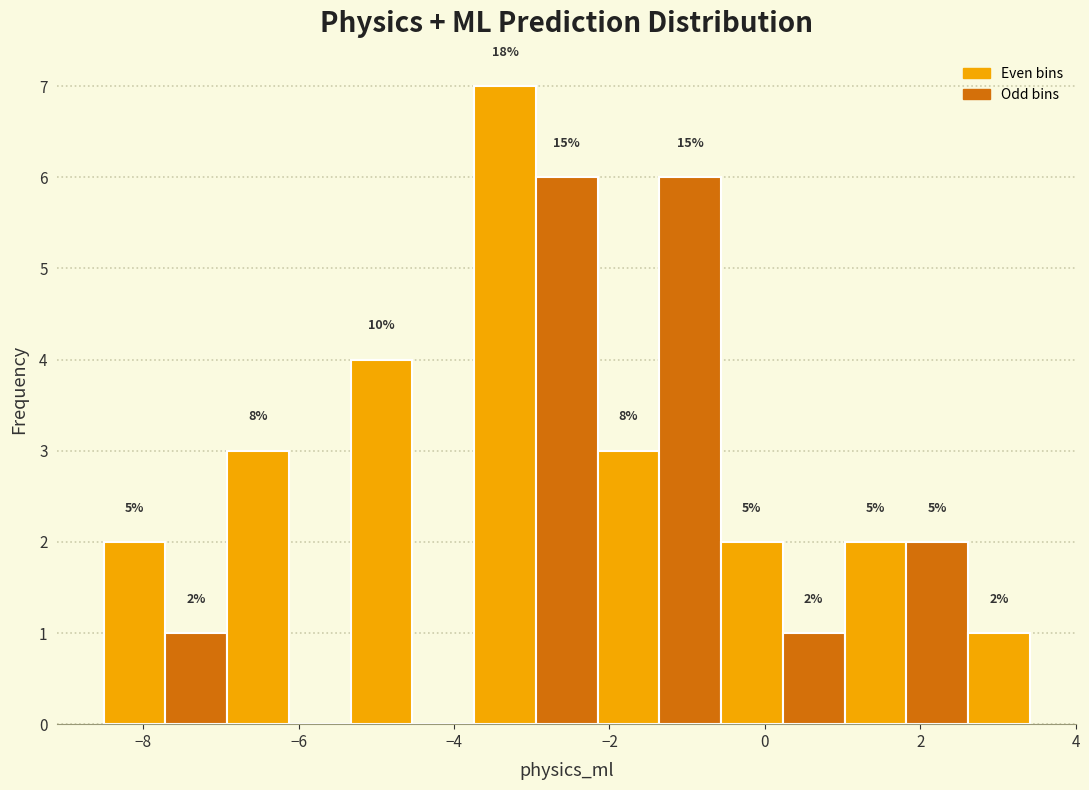

Around what value on the x-axis is the tallest bar? Give the approximate position of its centre, as read against the axis.

-3.4